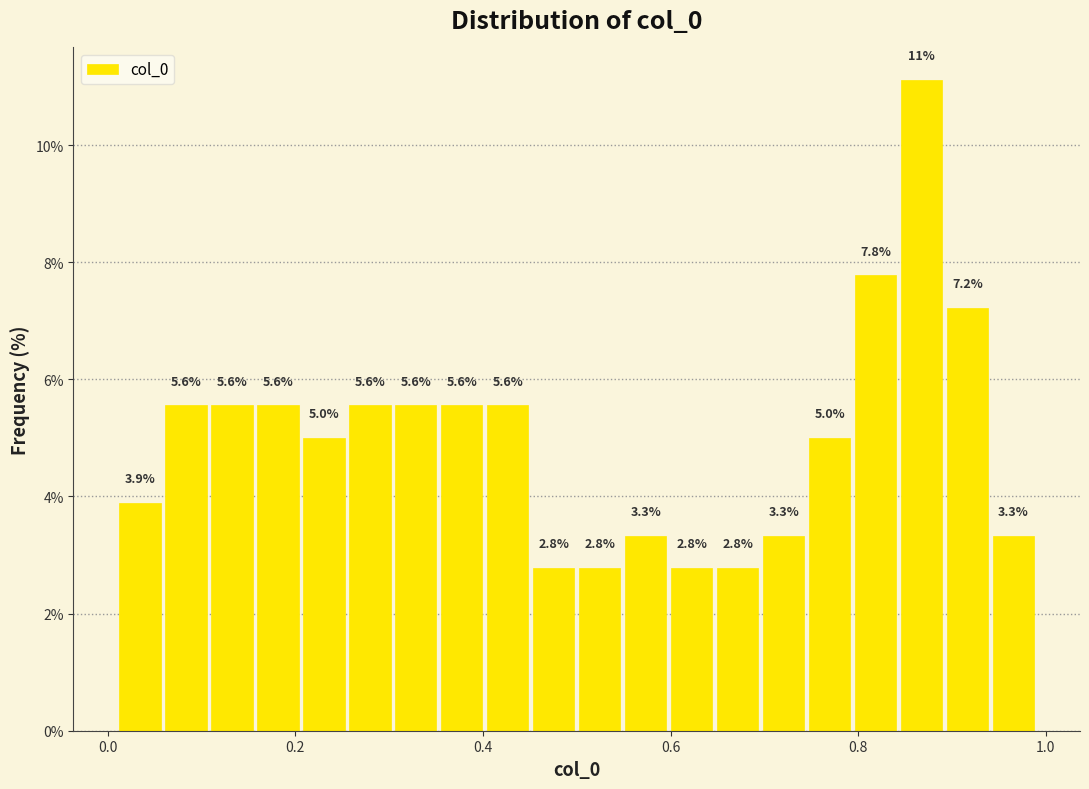

Around what value on the x-axis is the tallest bar? Give the approximate position of its centre, as read against the axis.

0.86